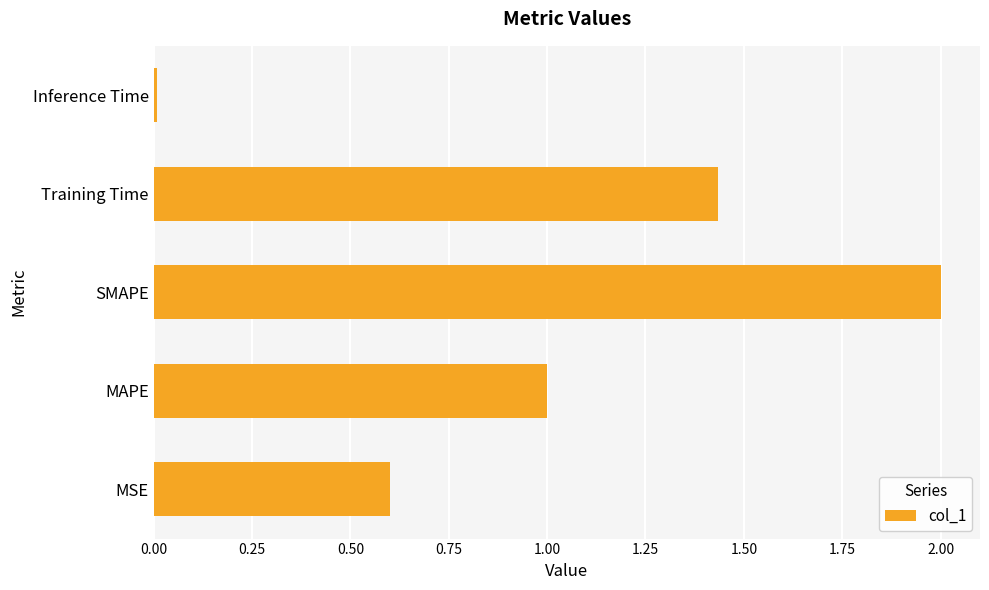

Is it true that the value at MAPE is 0.5?

False